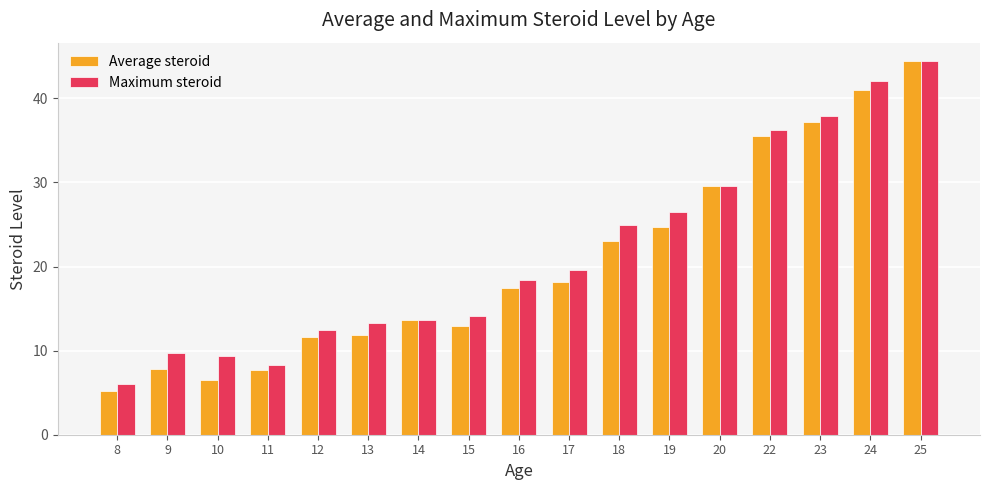

What is the value of the Maximum steroid bar at the 5th from the left?

12.5